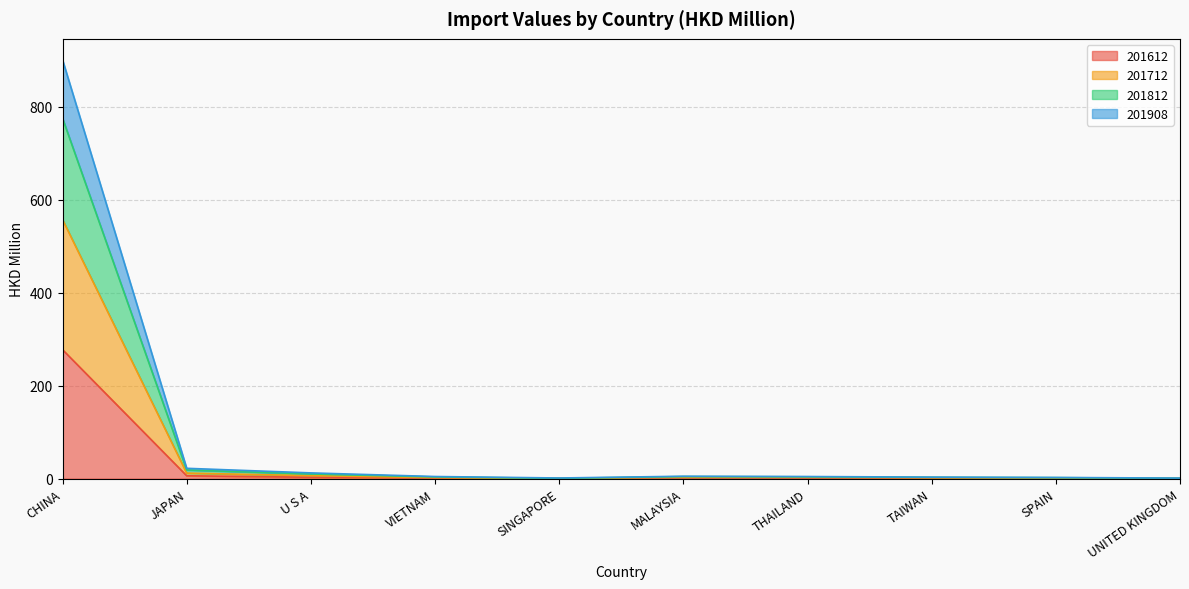

Between SINGAPORE and SPAIN, which is larger?

SPAIN